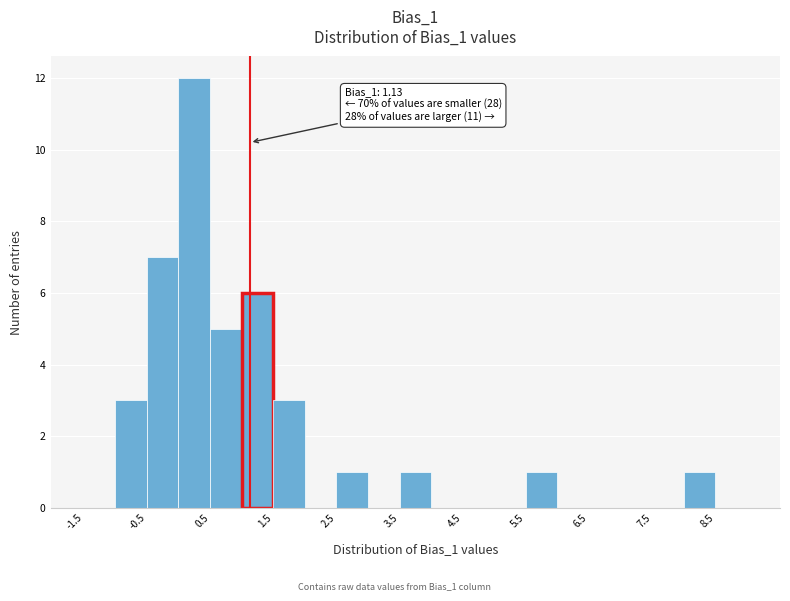

Over which range of the x-axis is the bar tallest?

0.0 to 0.5